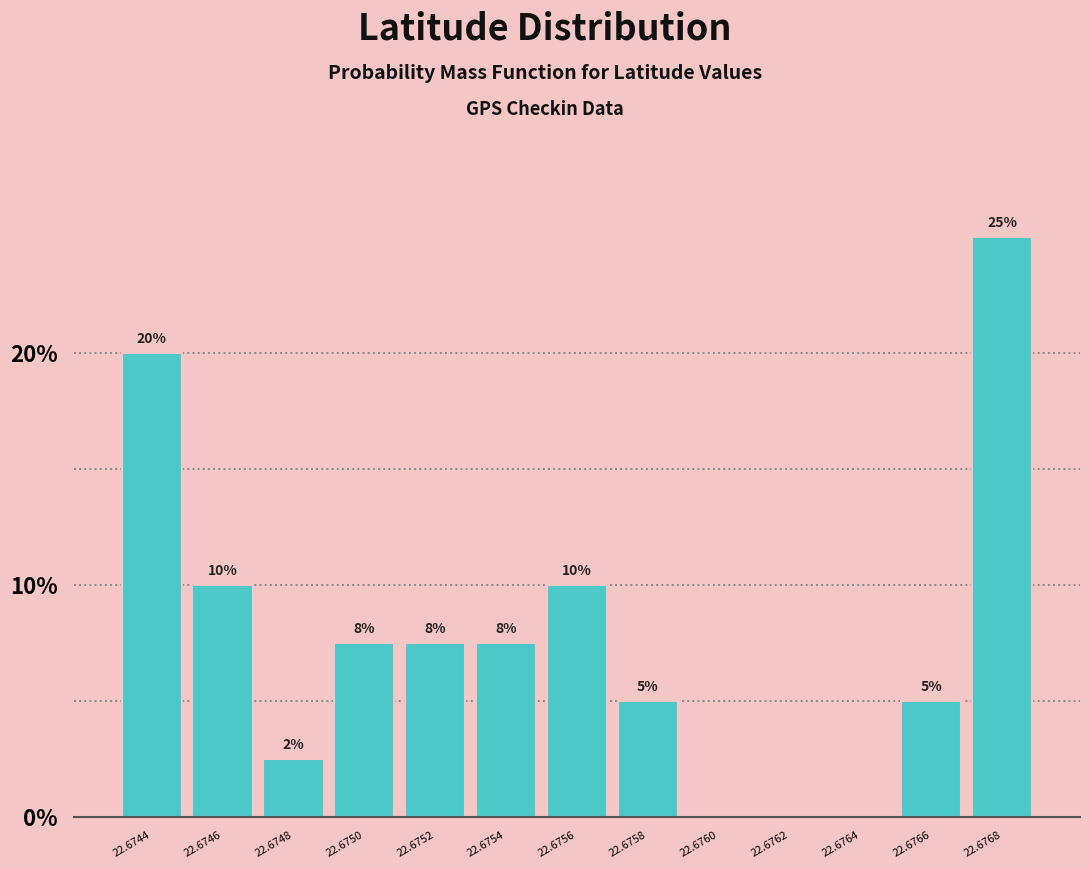

At which label does the data first exceed 7?

22.6744